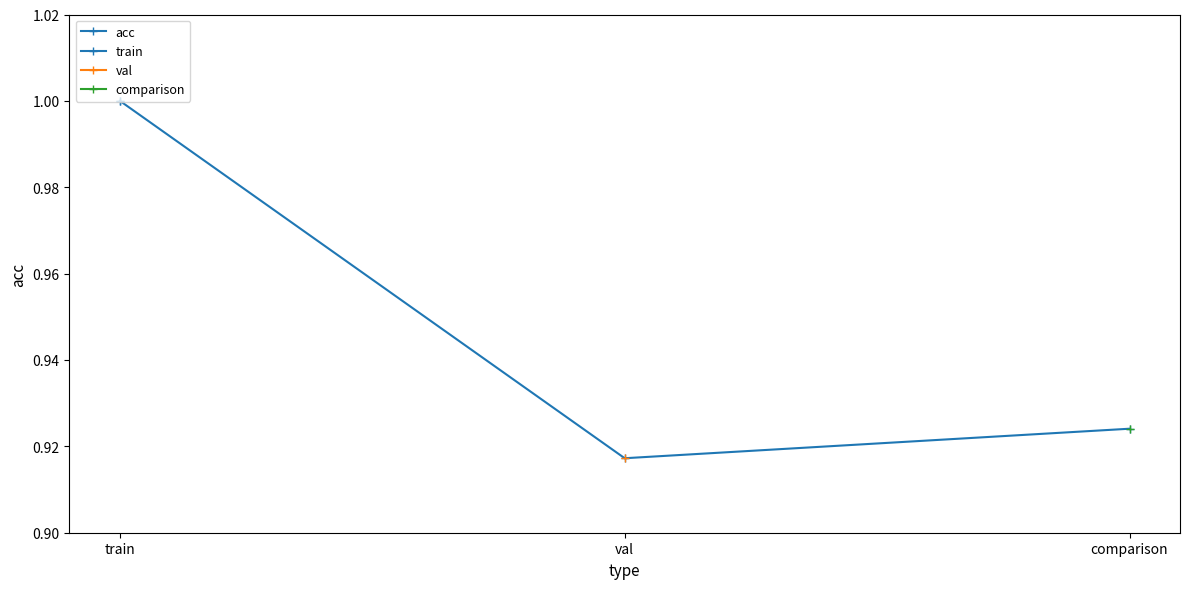

List the labels in order of value, smallest first.

val, comparison, train